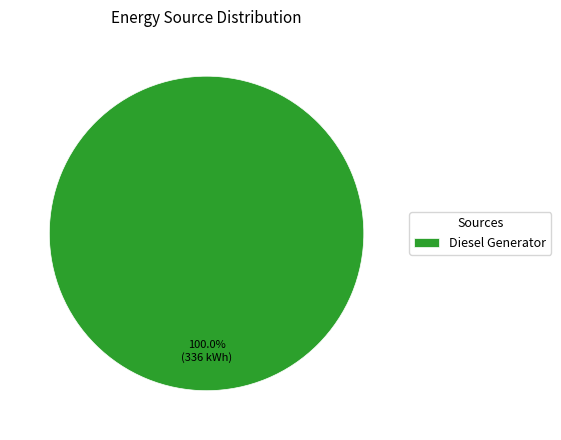

Does Diesel Generator account for over 50% of the chart?

Yes